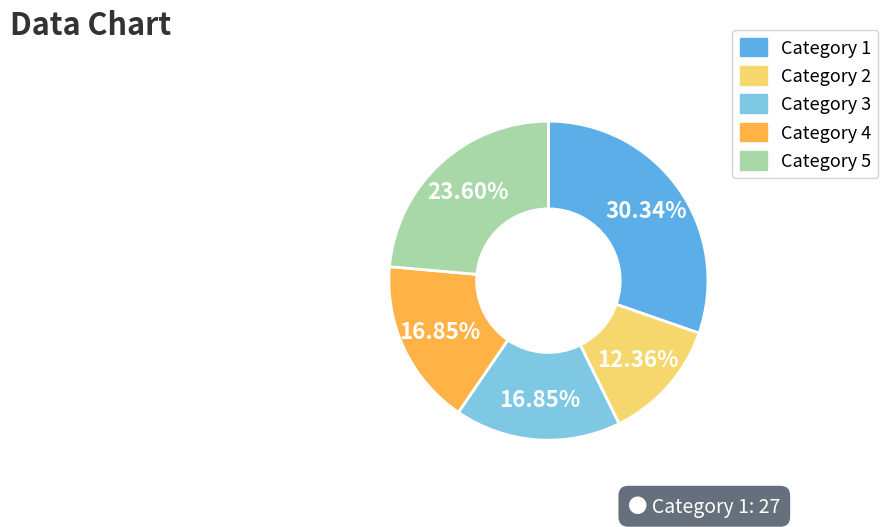

Is there a majority slice in this chart?

No